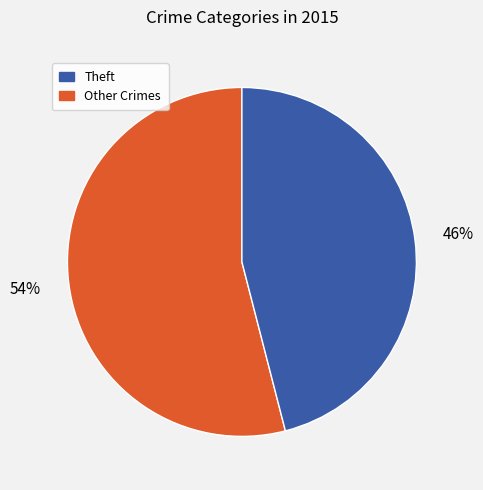

Is there a majority slice in this chart?

Yes